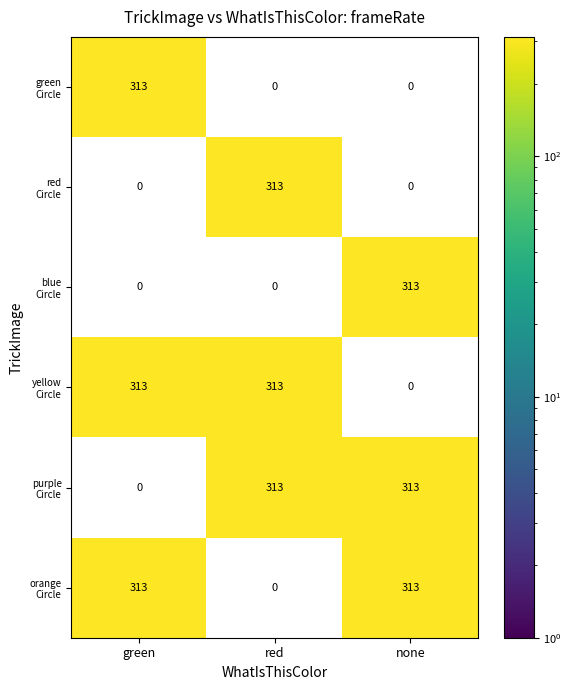

What is the total value across all series at none?

938.9